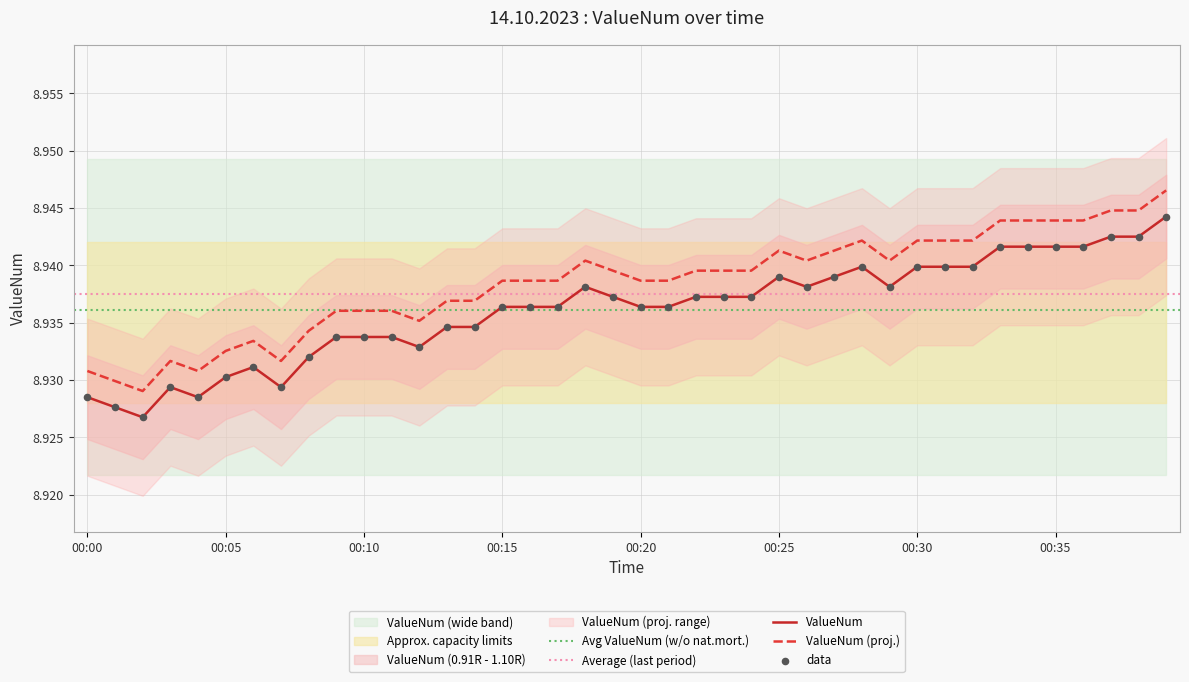

What is the ratio of the value at 00:25 to the value at 00:36?

1.0